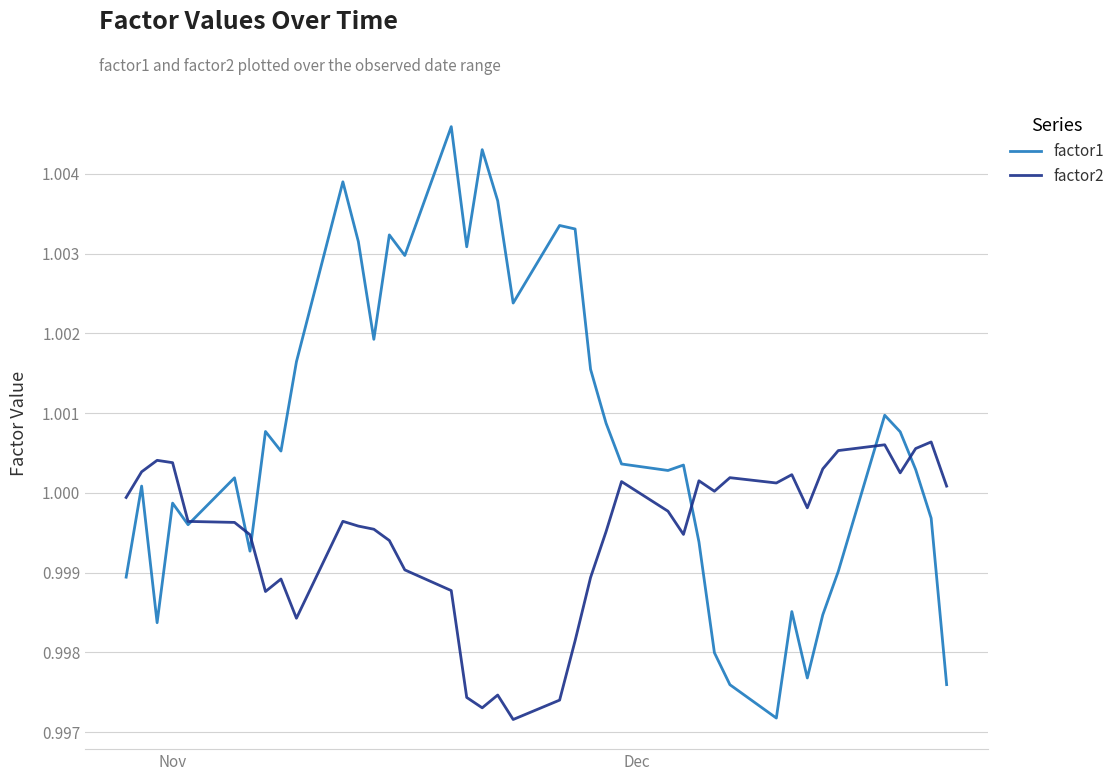

How many intersections are there between factor1 and factor2?

6